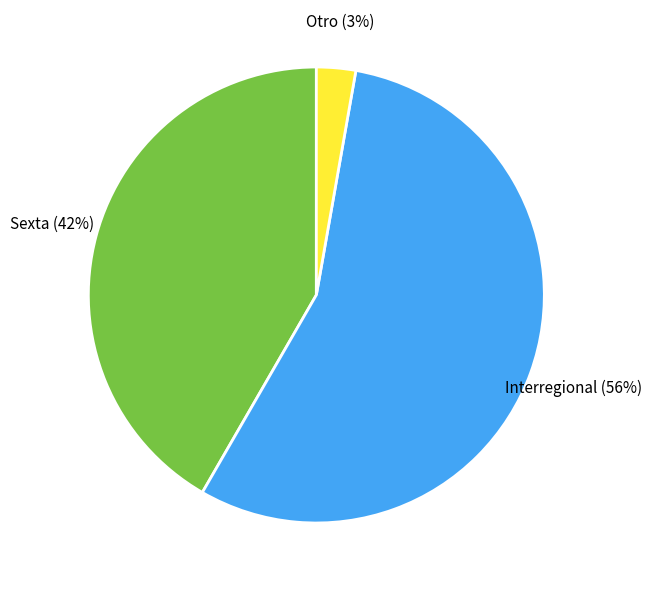

Is there any slice that represents more than half of the pie?

Yes